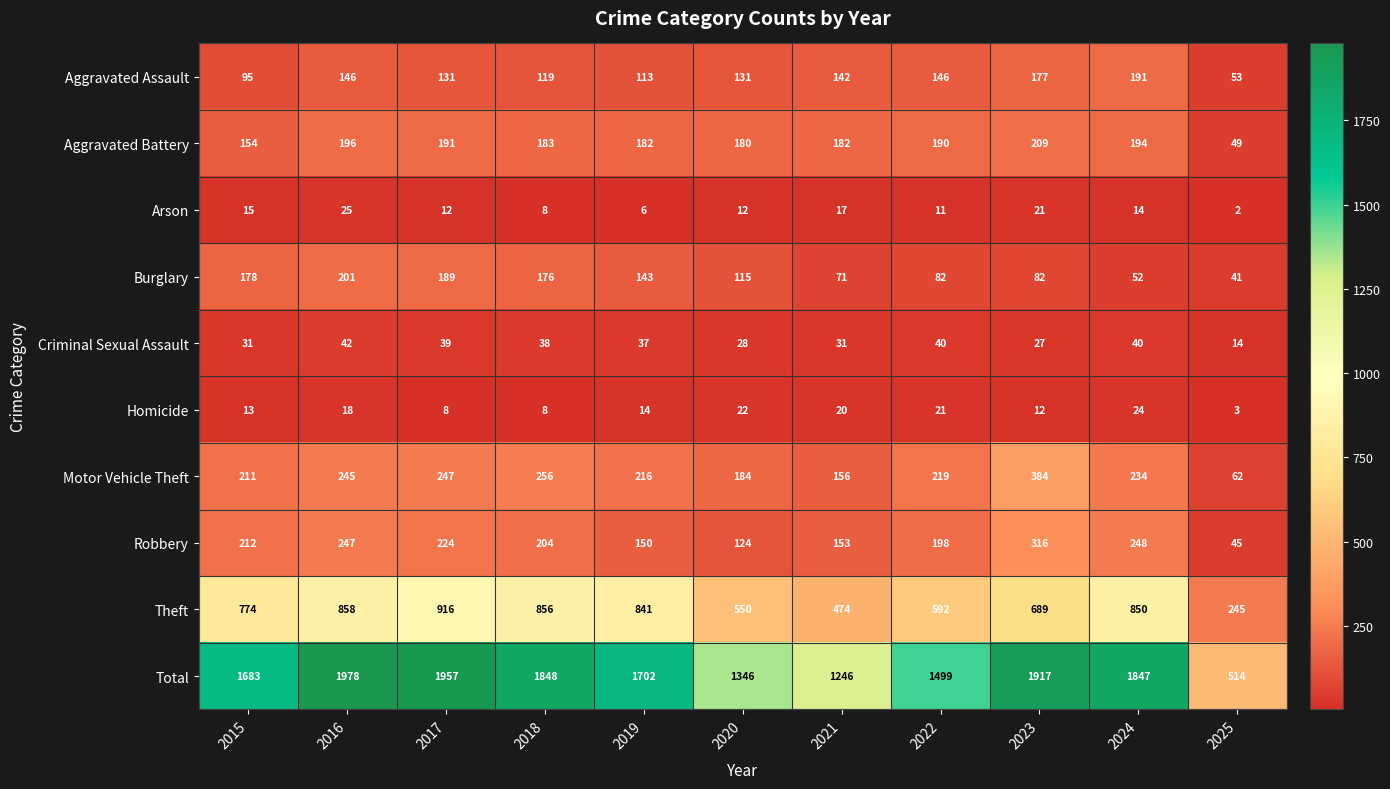

The Criminal Sexual Assault series shows 13 at 2021. True or false?

False